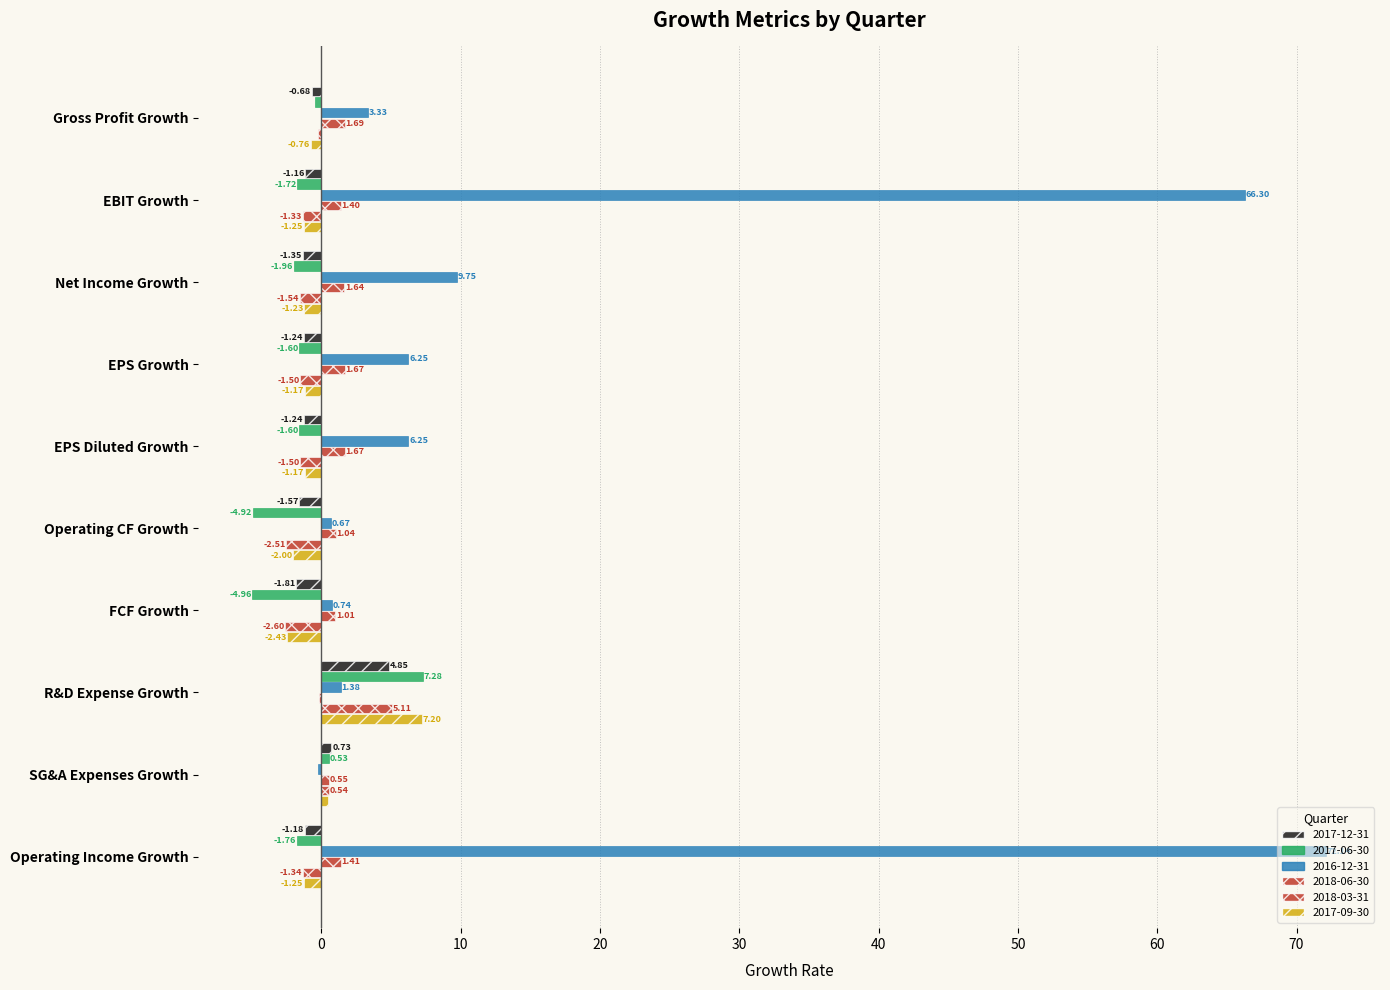

Is it true that 2016-12-31 equals 6.2 at EPS Diluted Growth?

True